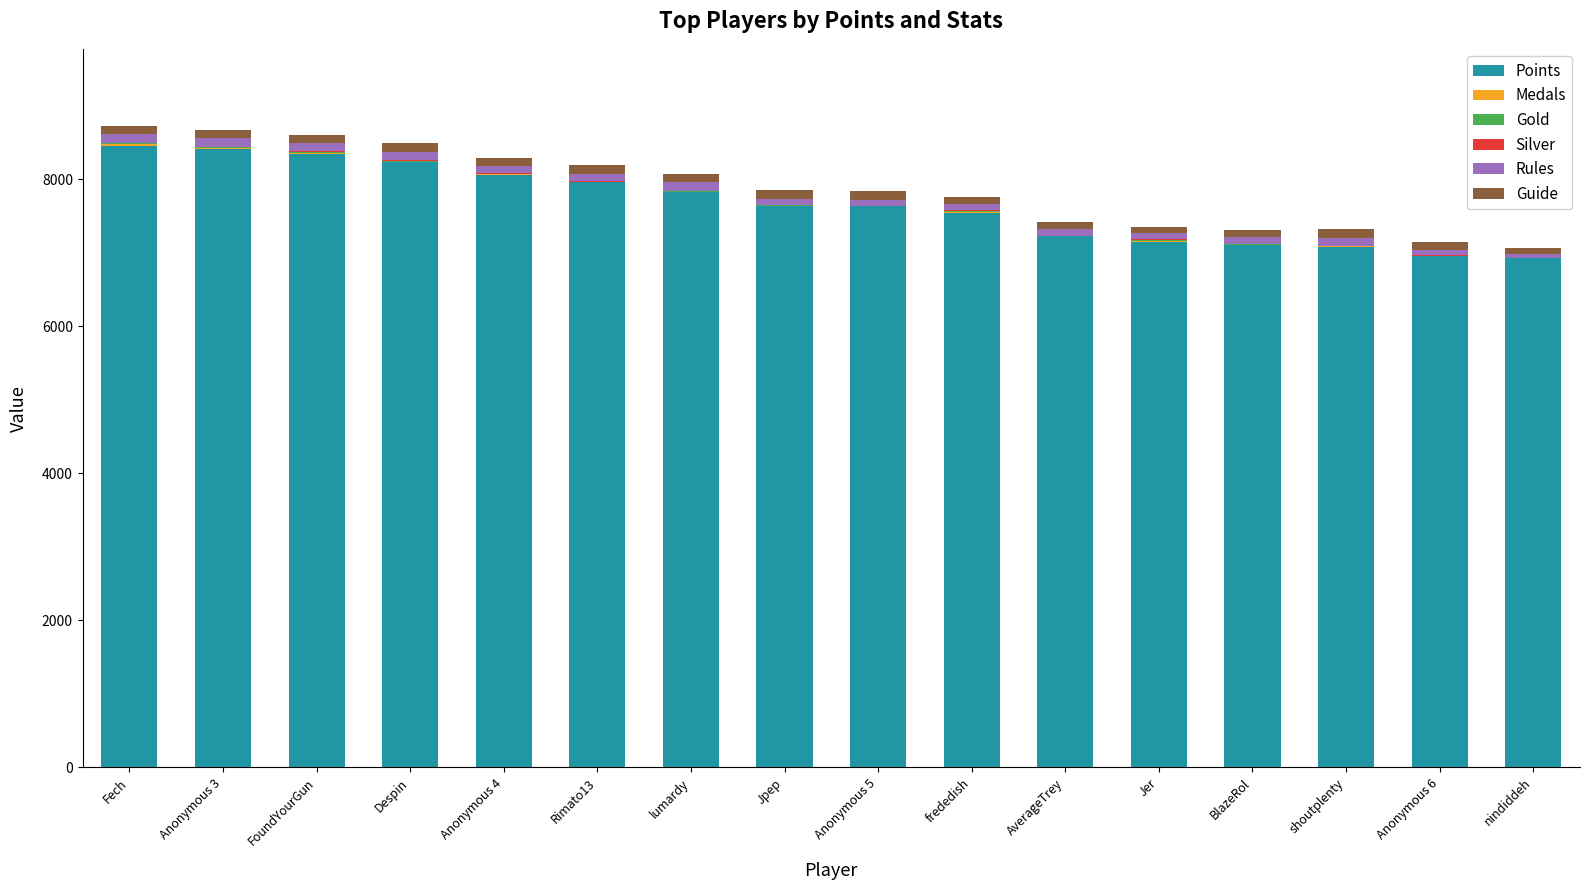

What is the total value across all series at Anonymous 4?

8296